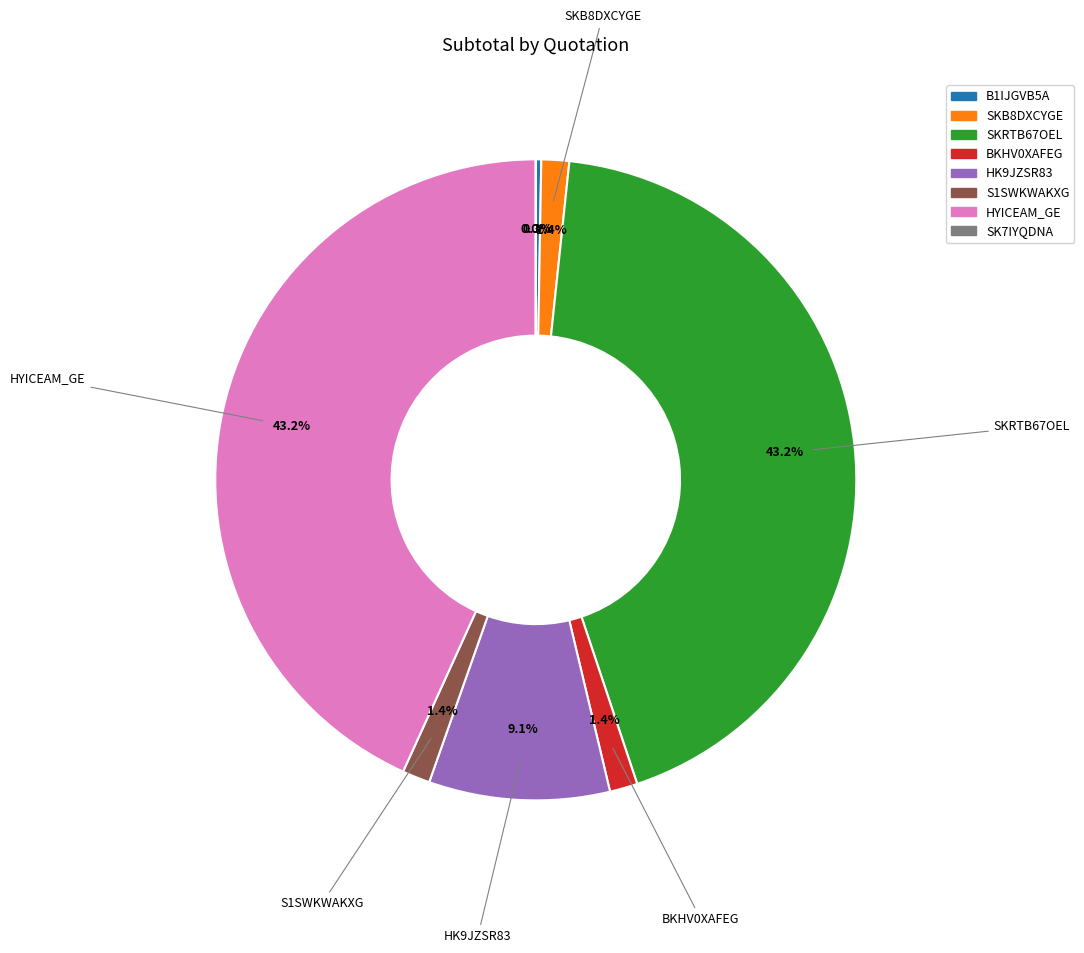

What percentage is NOT represented by HK9JZSR83?

90.9%